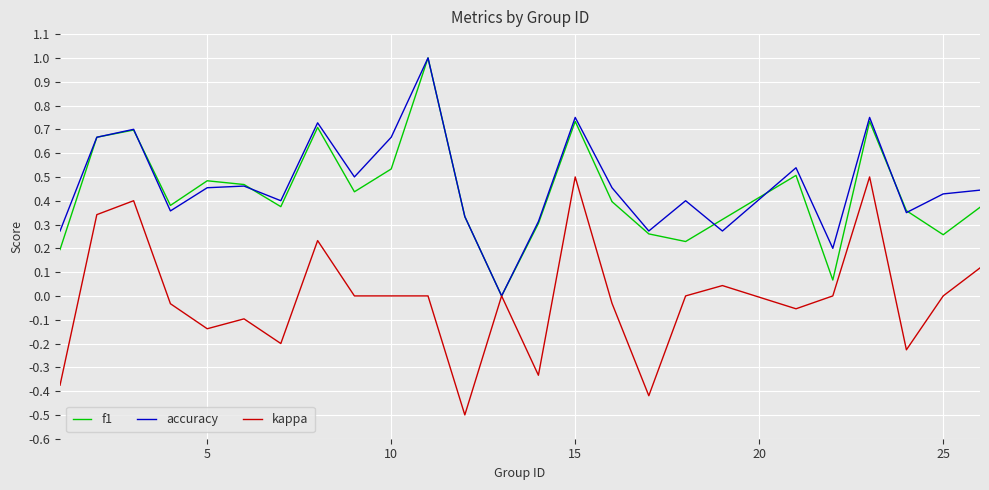

Which series has the largest total across all categories?

accuracy